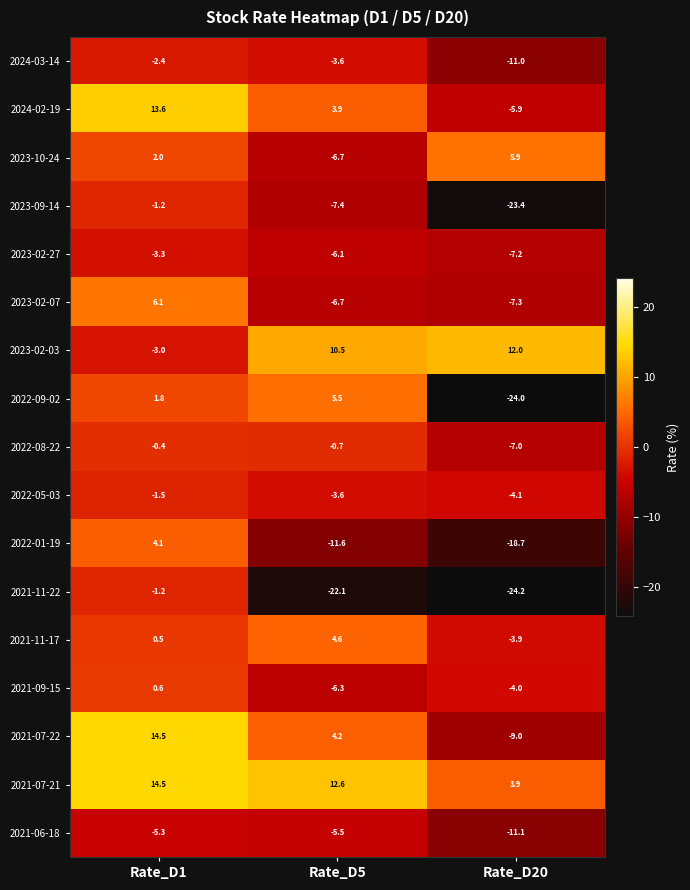

What is the sum of the 2023-10-24 values at Rate_D1 and Rate_D5?

-4.7